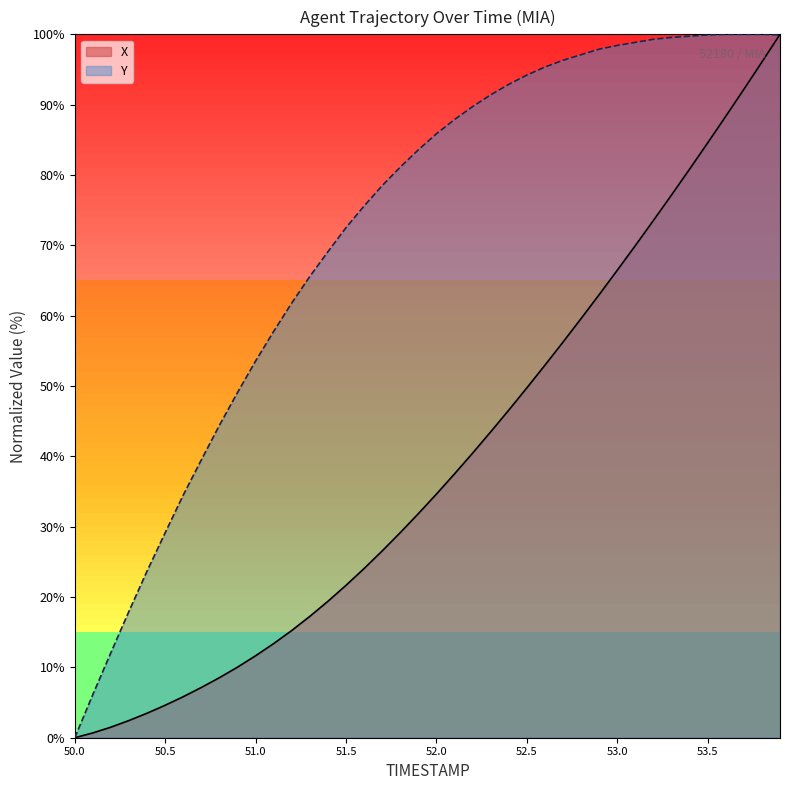

Which series has the widest spread of values?

X